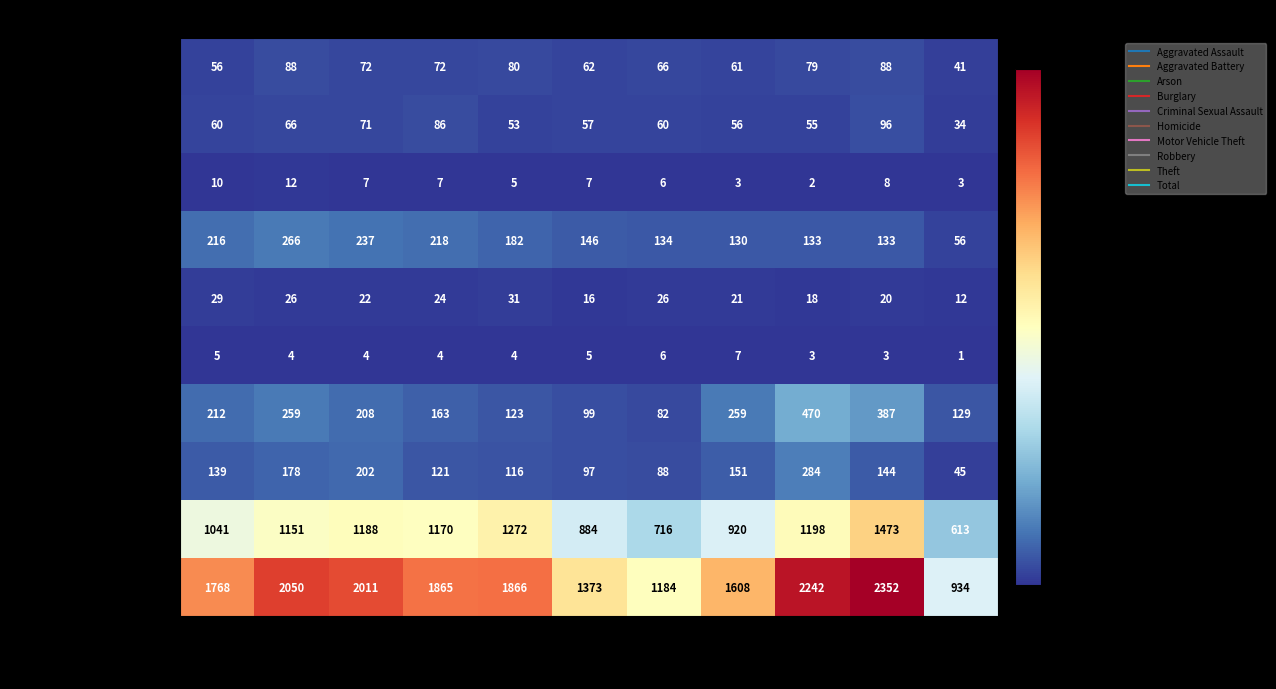

Rank the series by their maximum value, from highest to lowest.

Total, Theft, Motor Vehicle Theft, Robbery, Burglary, Aggravated Battery, Aggravated Assault, Criminal Sexual Assault, Arson, Homicide